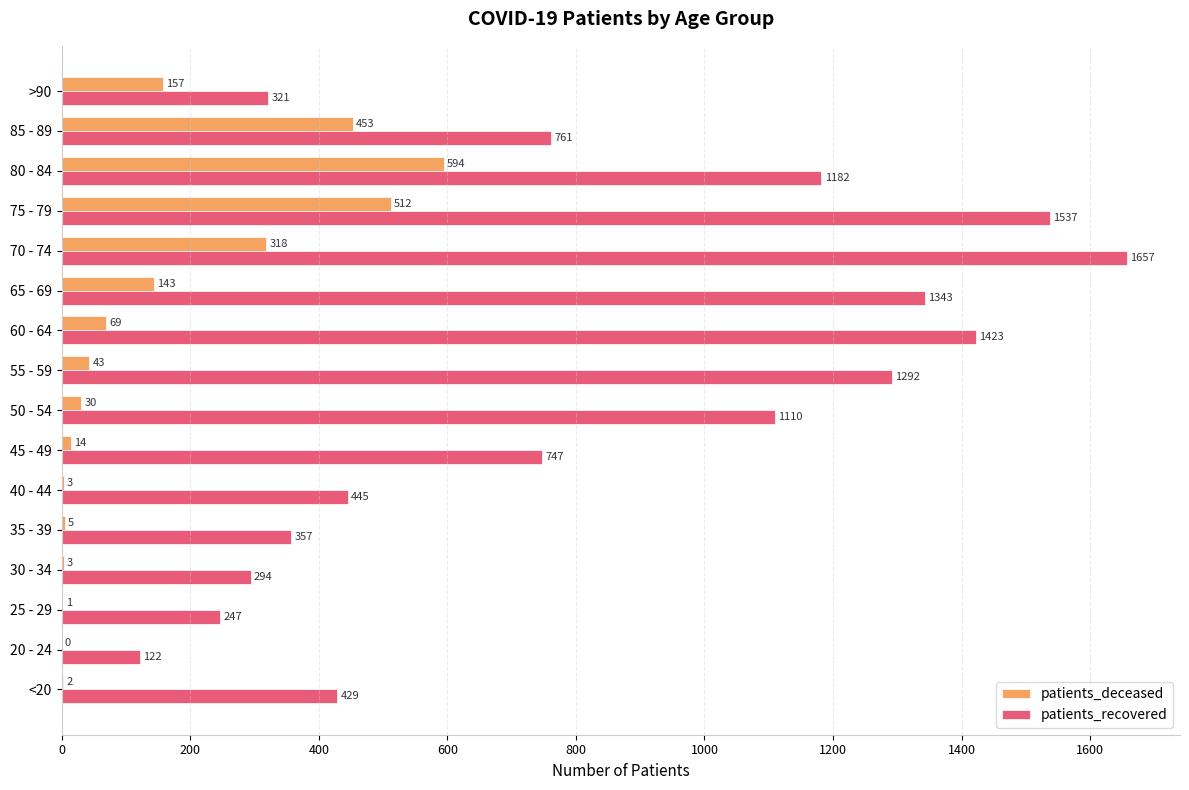

Which category has the highest value across all series?

70 - 74